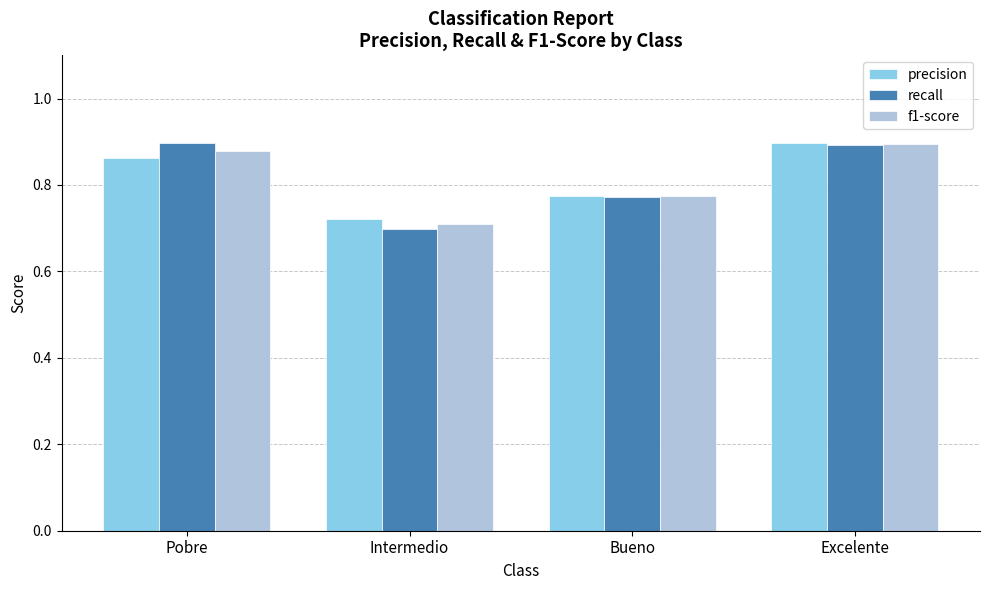

The f1-score series shows 1.0 at Intermedio. True or false?

False